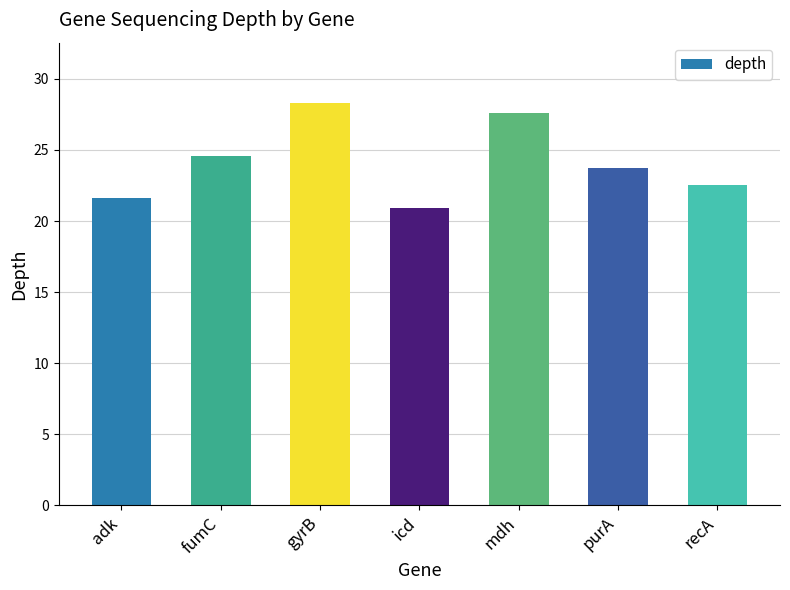

What value does the data have at purA?

23.7